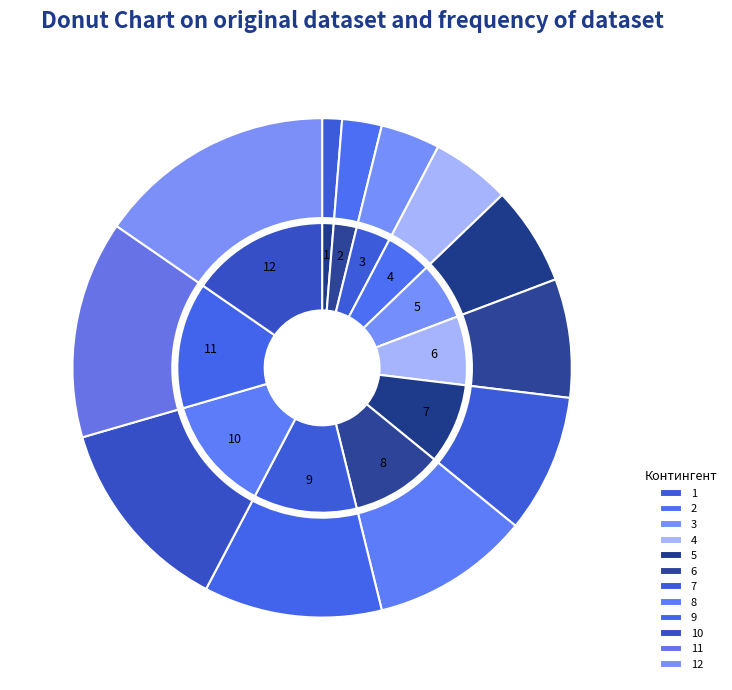

Rank the categories by value from lowest to highest.

1, 2, 3, 4, 5, 6, 7, 8, 9, 10, 11, 12